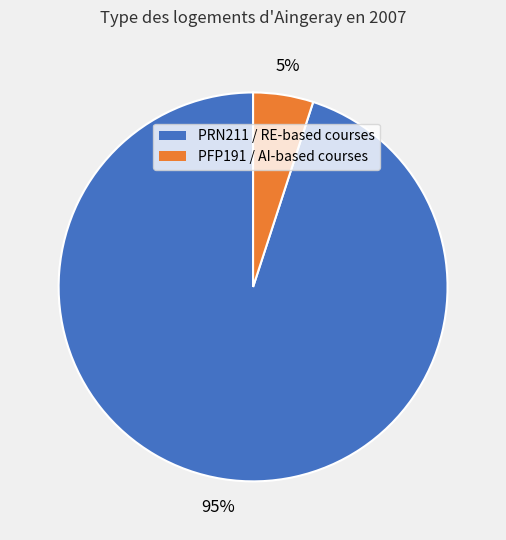

Does any single category account for the majority?

Yes